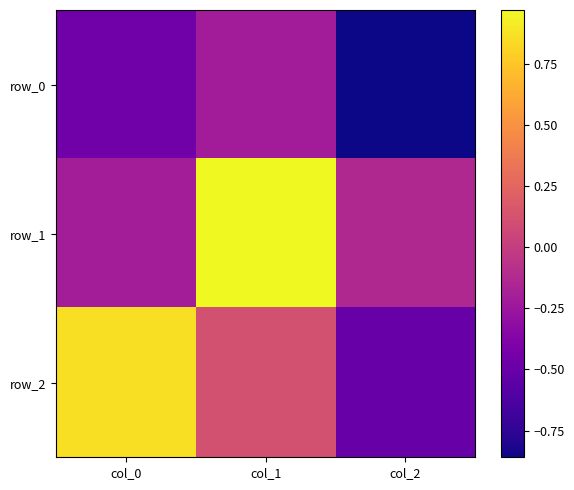

How many data points does each series have?

3